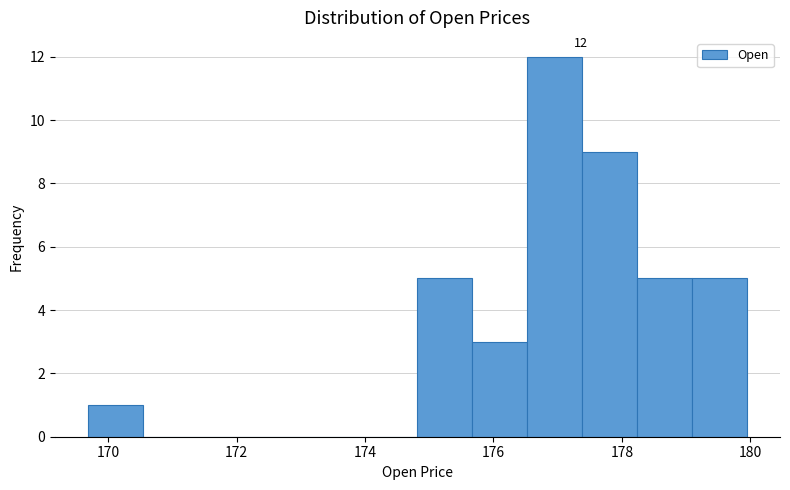

Over which range of the x-axis is the bar tallest?

176.6 to 177.4